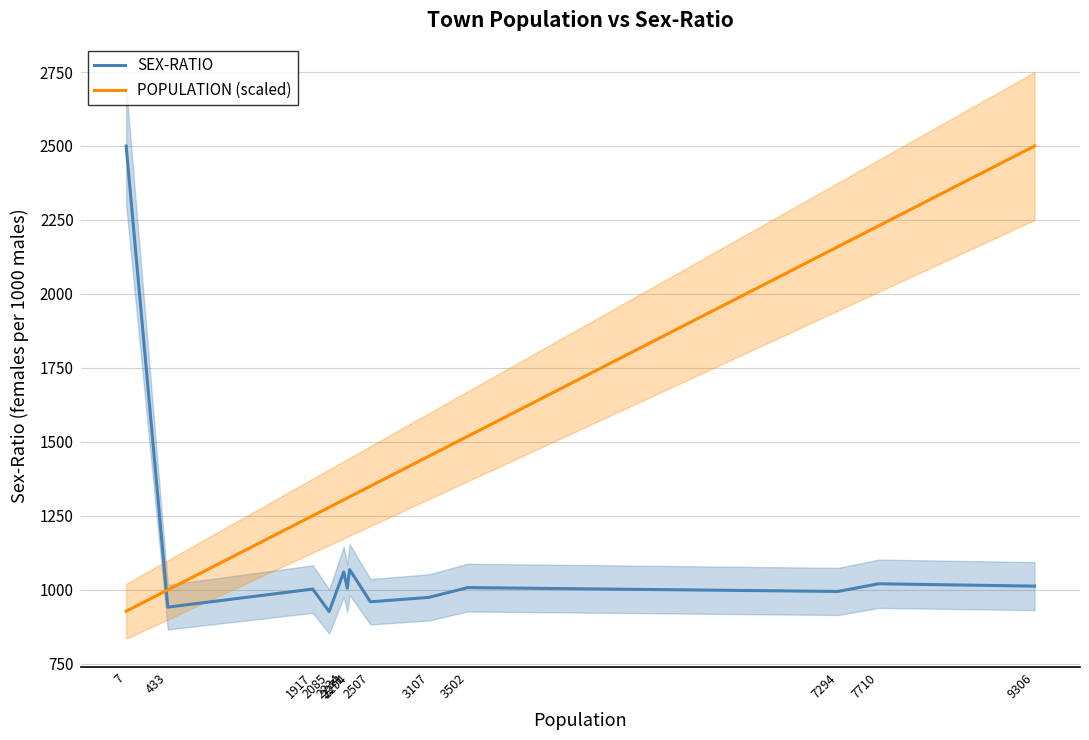

What is the total value across all series at 433?

1942.2